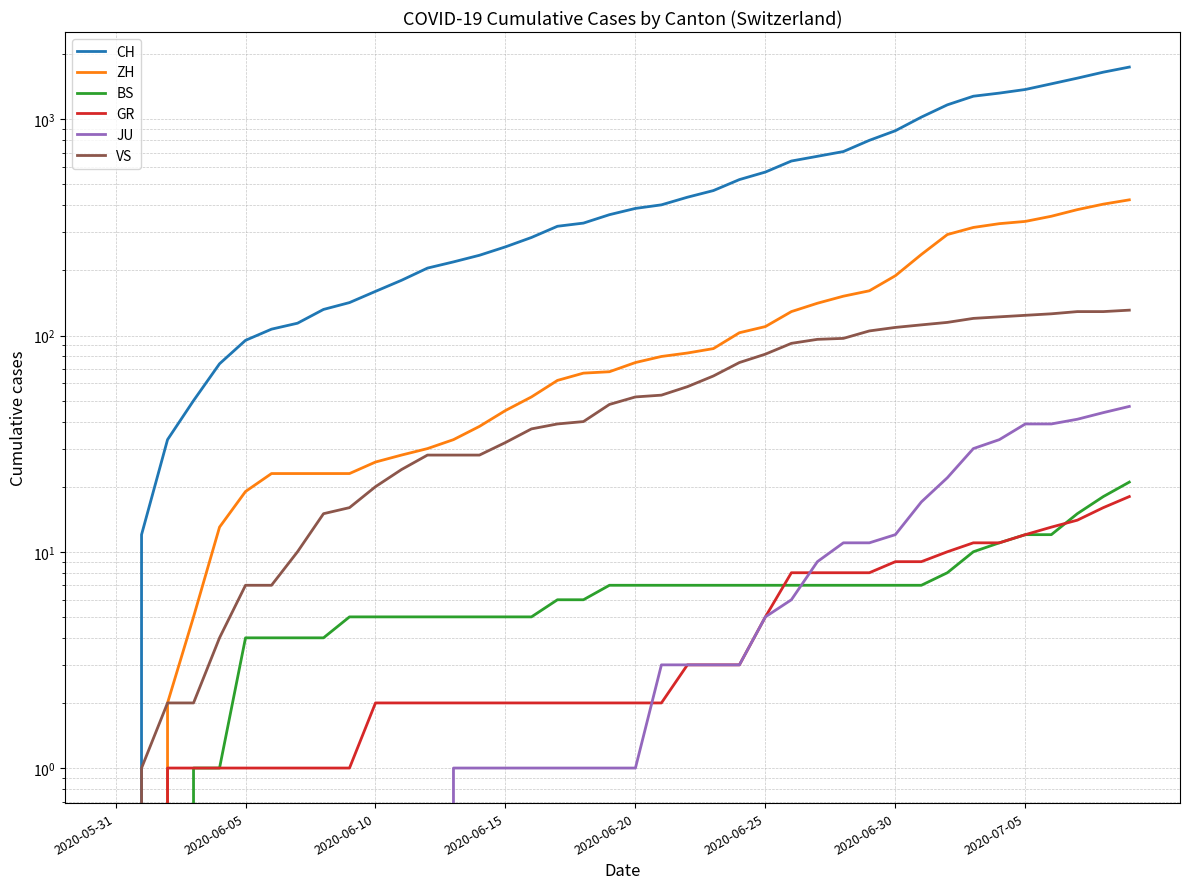

True or false: CH and ZH intersect in this chart.

False